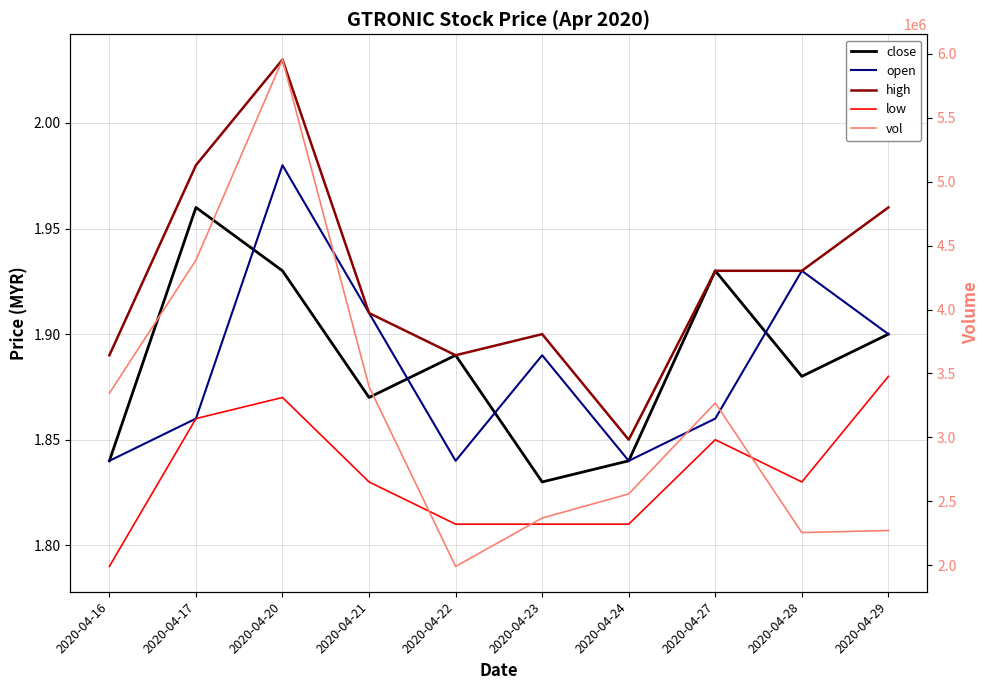

Read the vol value at 2020-04-17.

4385600.0